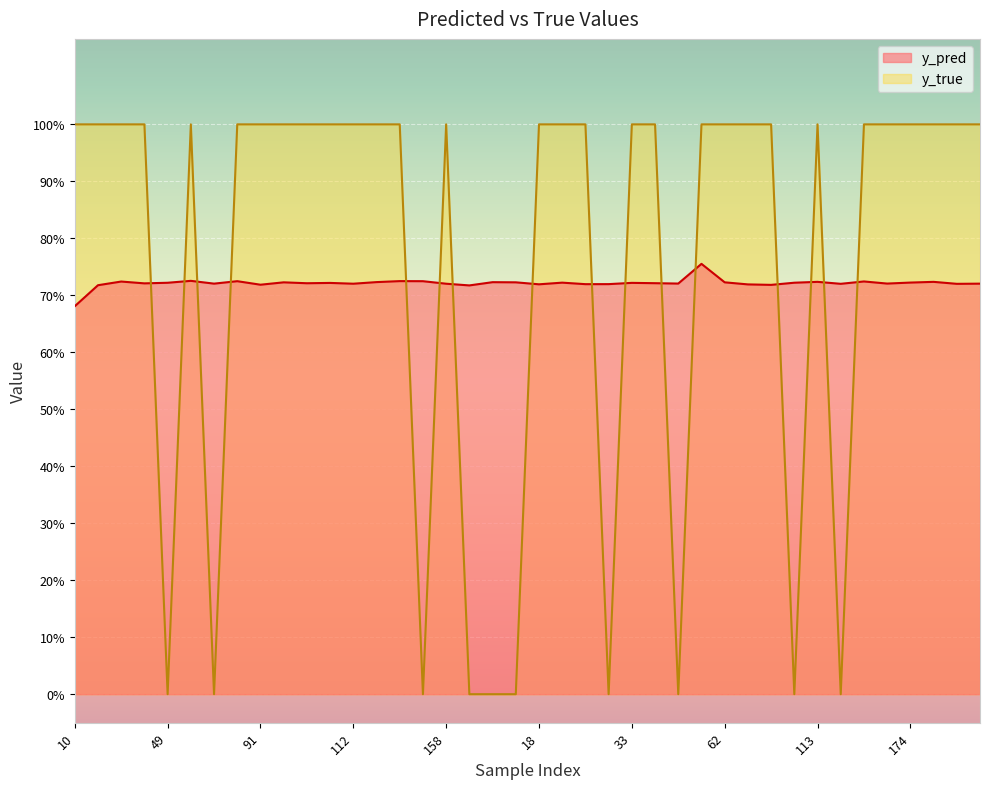

Which category has the highest value in the y_pred series?

54